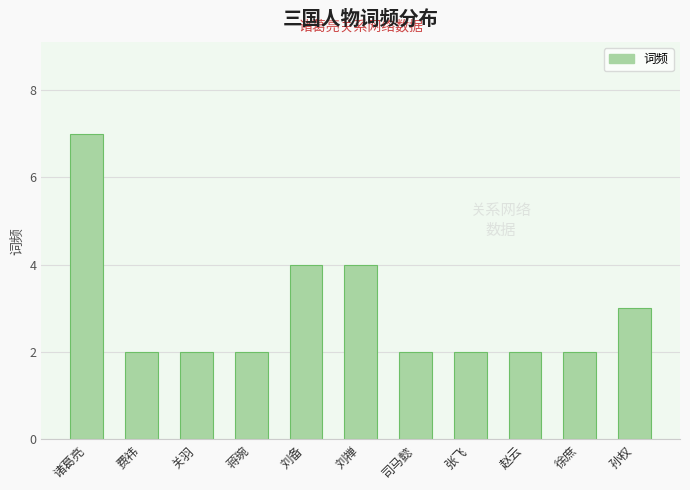

Count the values in the range 2 to 4.

10